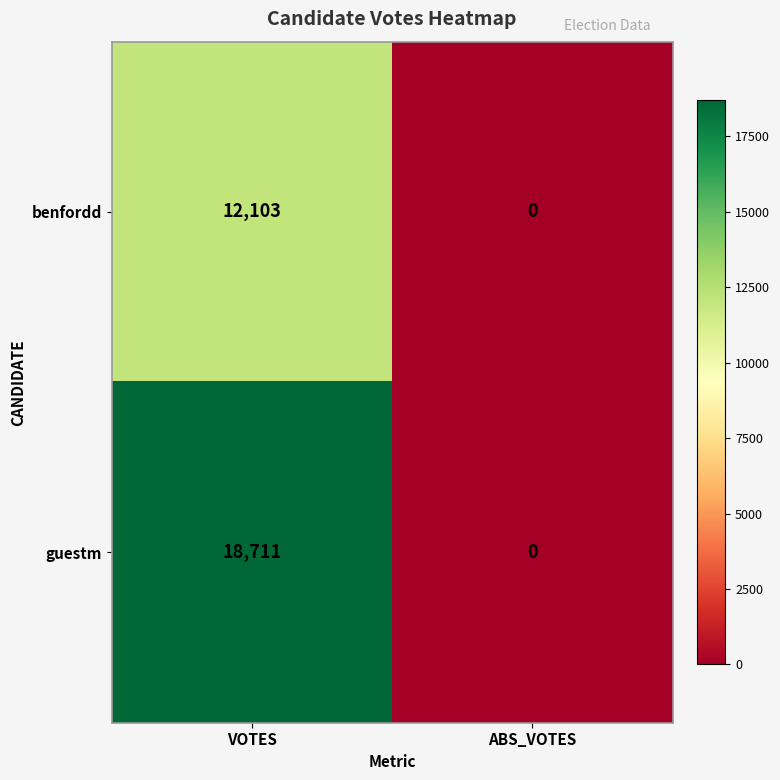

What is the maximum value shown in the chart?

18711